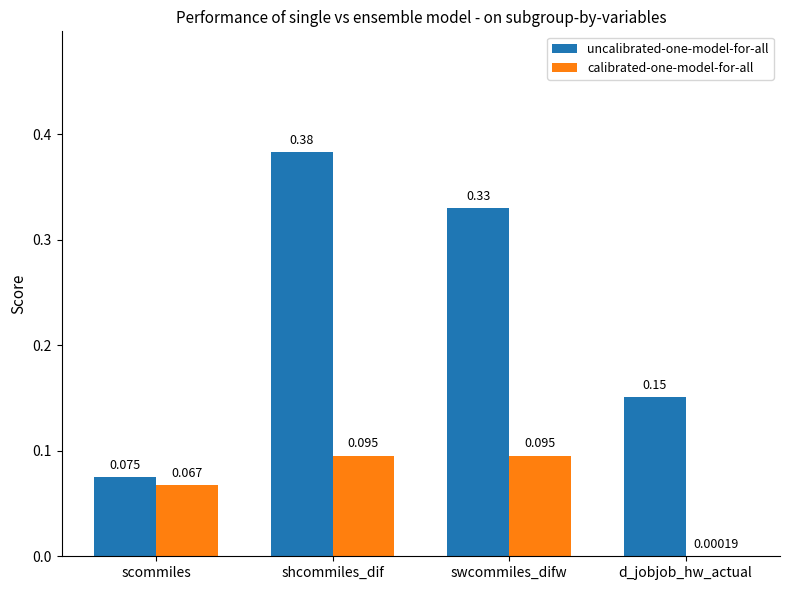

Which series has the largest total across all categories?

uncalibrated-one-model-for-all